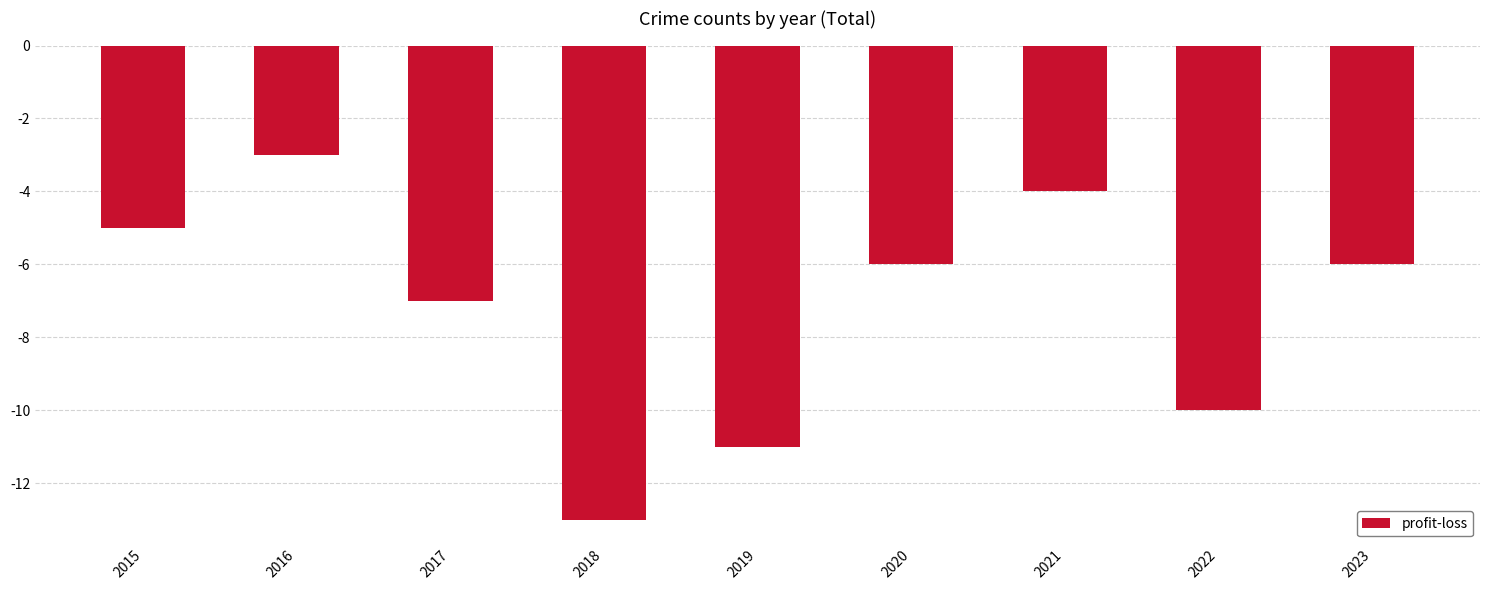

What is the minimum value shown in the chart?

-13